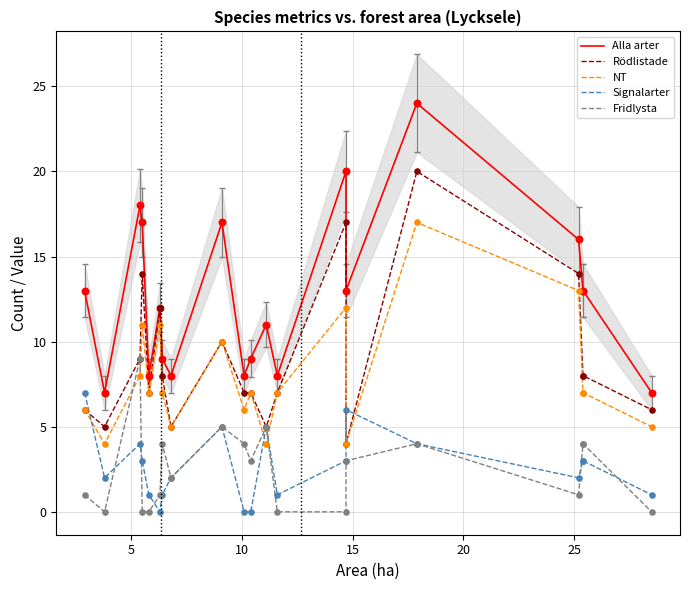

Which series has the largest Y range (max minus min)?

Alla arter